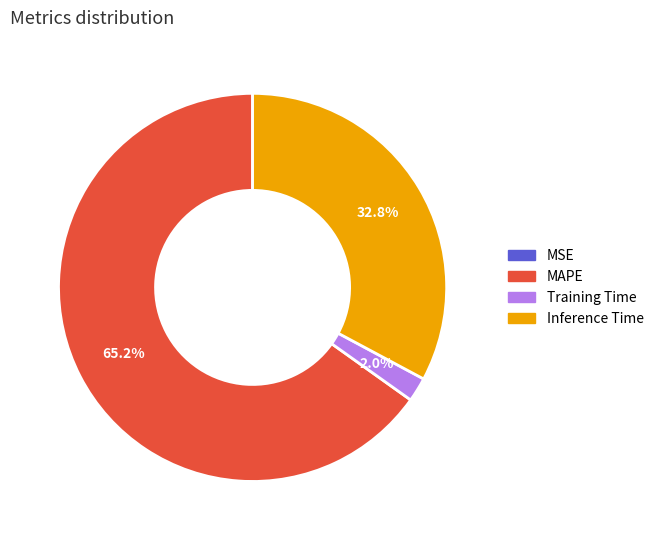

Does MAPE represent more than half of the total?

Yes